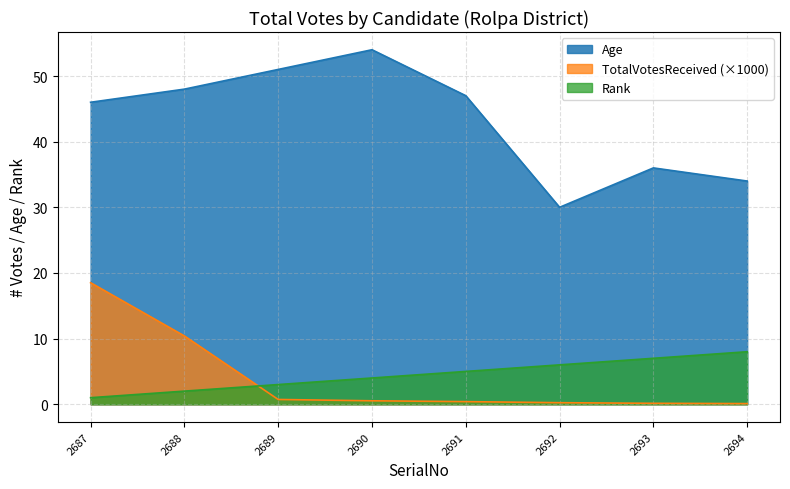

What is the maximum value shown in the chart?

54.0